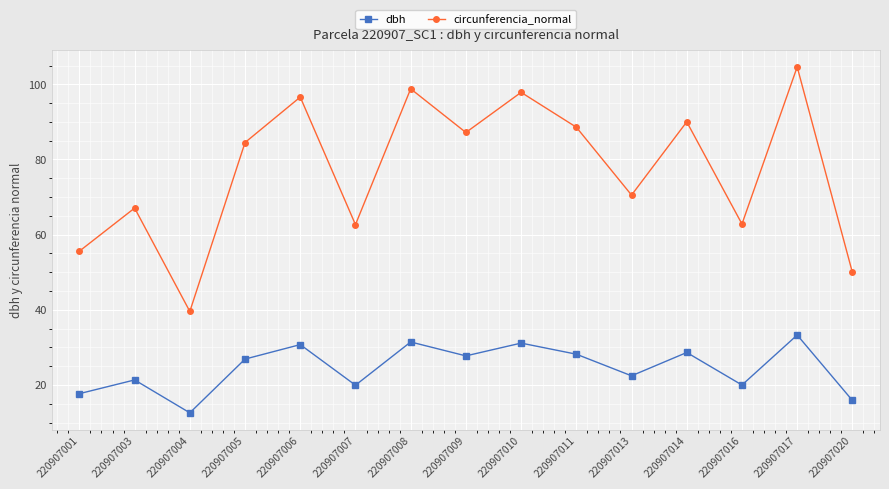

Which series has the largest total across all categories?

circunferencia_normal